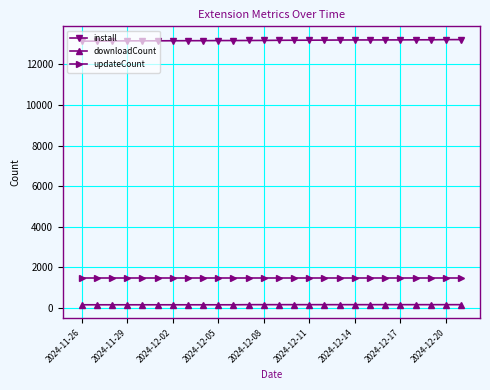

How many lines are shown in the chart?

3